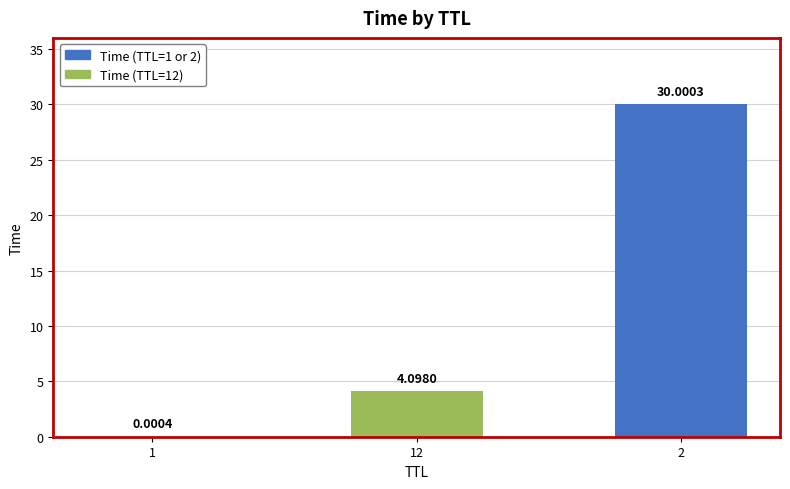

Between 1 and 2, which is larger?

2